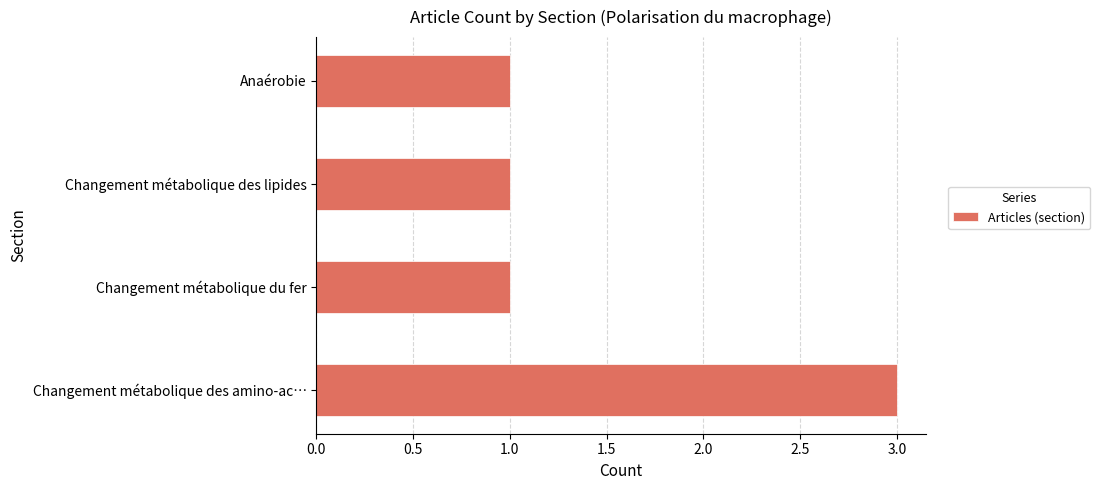

What is the sum of all values?

6